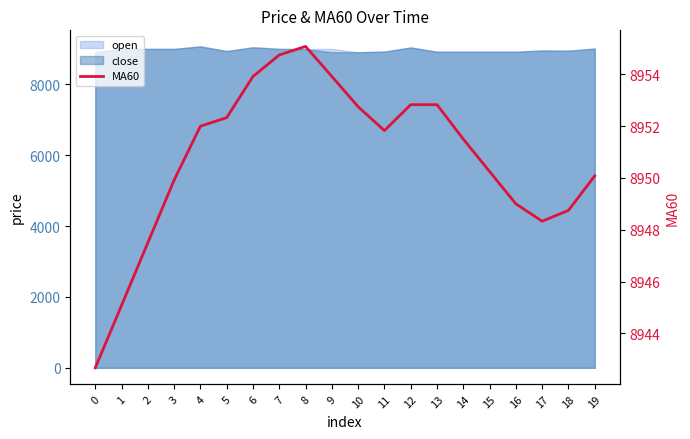

How many points are higher than both their immediate neighbors (excluding endpoints)?

1